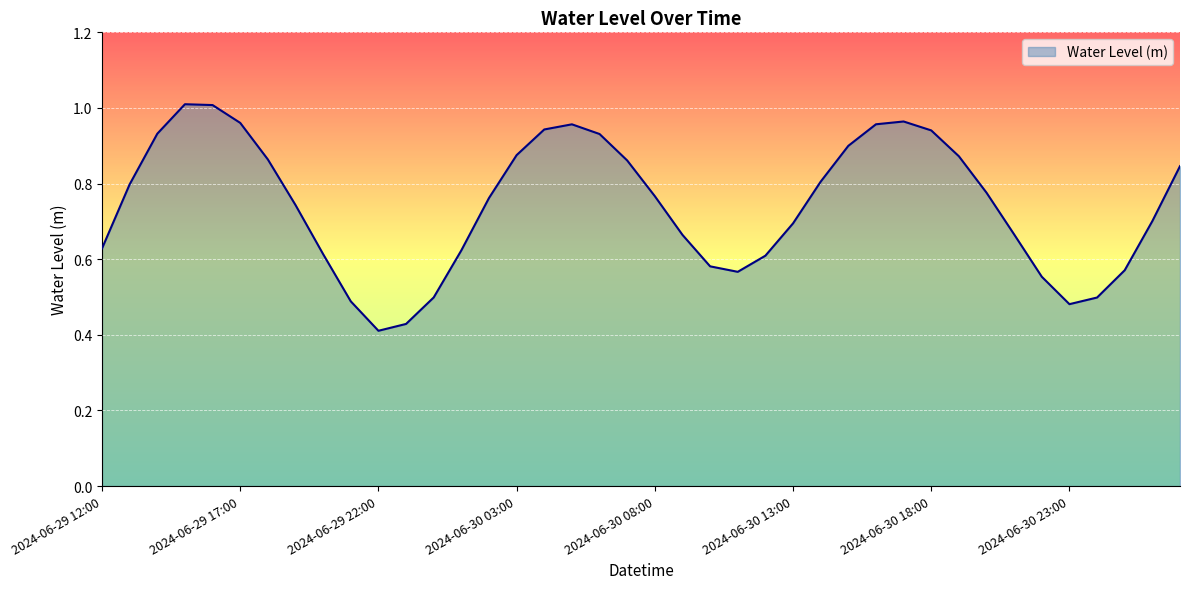

List the labels in order of value, smallest first.

2024-06-29 22:00, 2024-06-29 23:00, 2024-06-30 23:00, 2024-06-29 21:00, 2024-07-01 00:00, 2024-06-30 00:00, 2024-06-30 22:00, 2024-06-30 11:00, 2024-07-01 01:00, 2024-06-30 10:00, 2024-06-30 12:00, 2024-06-29 20:00, 2024-06-30 01:00, 2024-06-29 12:00, 2024-06-30 09:00, 2024-06-30 21:00, 2024-06-30 13:00, 2024-07-01 02:00, 2024-06-29 19:00, 2024-06-30 02:00, 2024-06-30 08:00, 2024-06-30 20:00, 2024-06-29 13:00, 2024-06-30 14:00, 2024-07-01 03:00, 2024-06-30 07:00, 2024-06-29 18:00, 2024-06-30 19:00, 2024-06-30 03:00, 2024-06-30 15:00, 2024-06-30 06:00, 2024-06-29 14:00, 2024-06-30 18:00, 2024-06-30 04:00, 2024-06-30 05:00, 2024-06-30 16:00, 2024-06-29 17:00, 2024-06-30 17:00, 2024-06-29 16:00, 2024-06-29 15:00